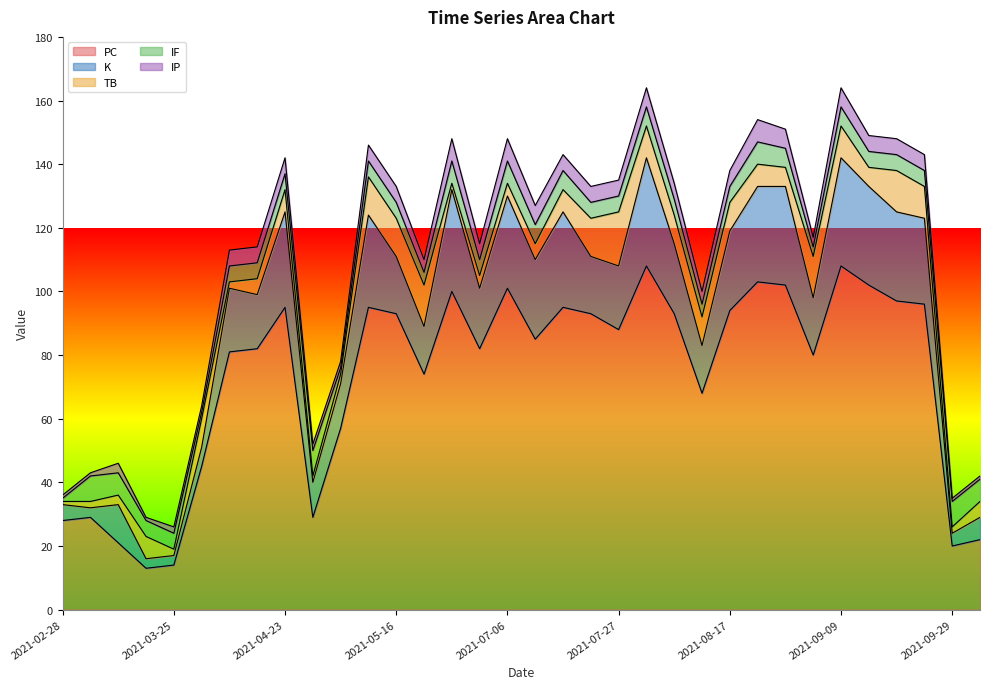

Which category has the lowest value in the IP series?

2021-02-28